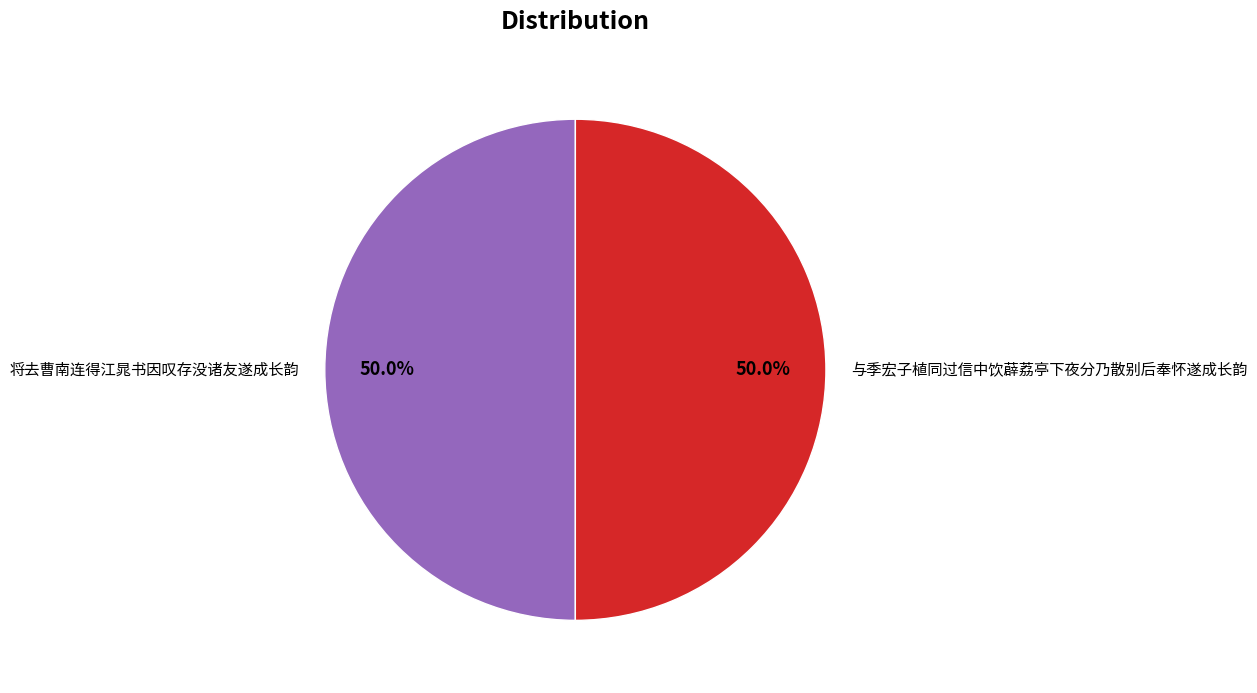

What percentage is the 将去曹南连得江晁书因叹存没诸友遂成长韵 slice, to the nearest percent?

50%